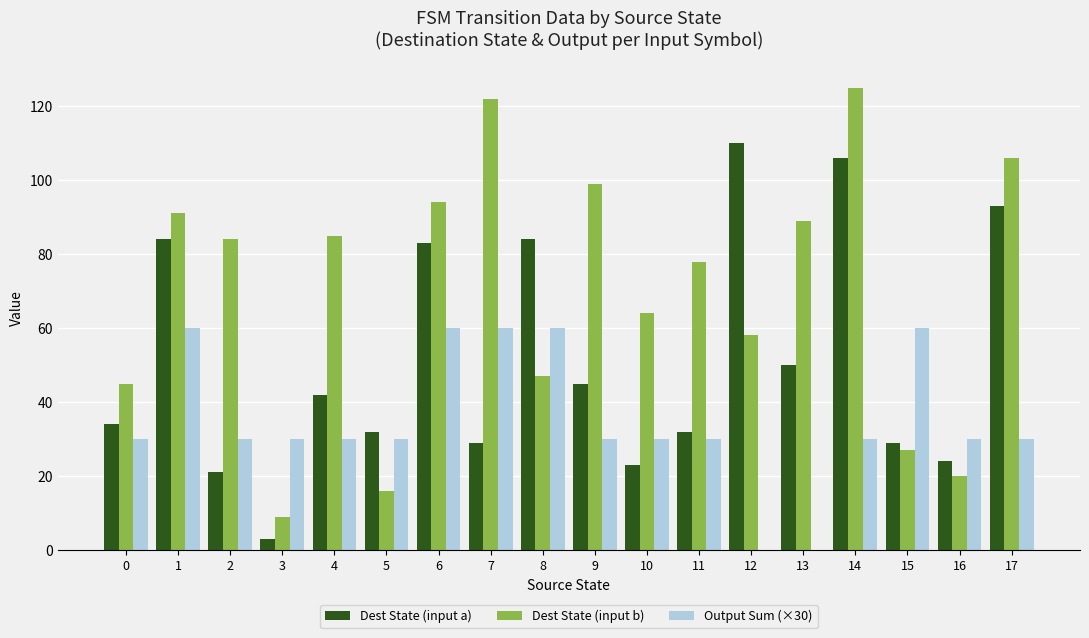

The Dest State (input b) series shows 135 at 11. True or false?

False